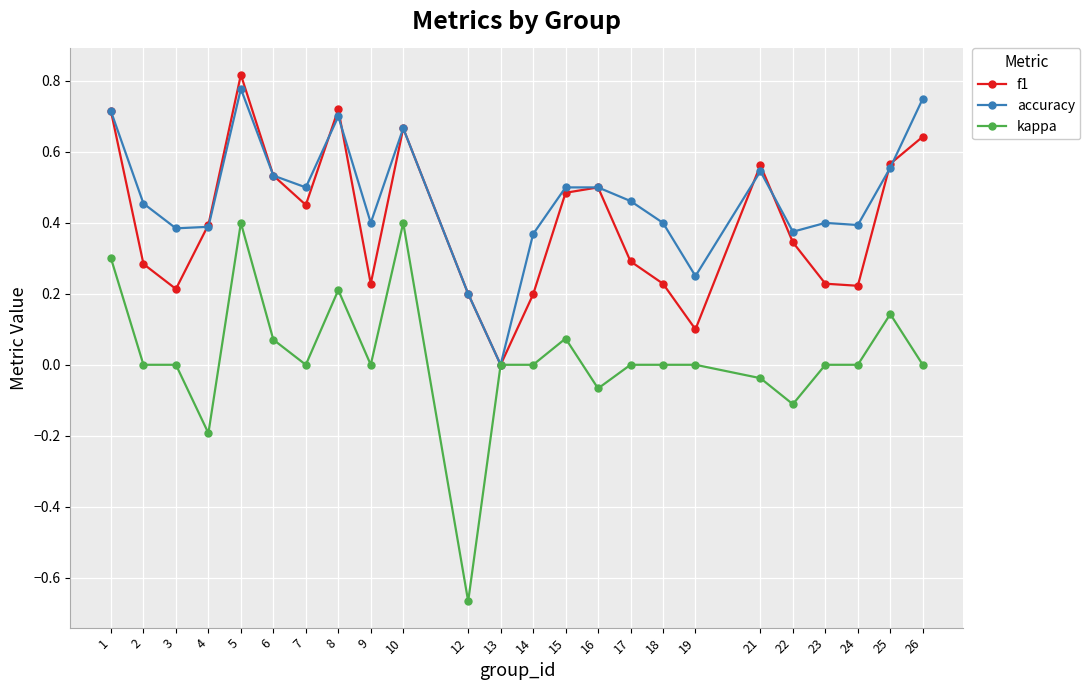

List the series in order of their overall mean, lowest first.

kappa, f1, accuracy